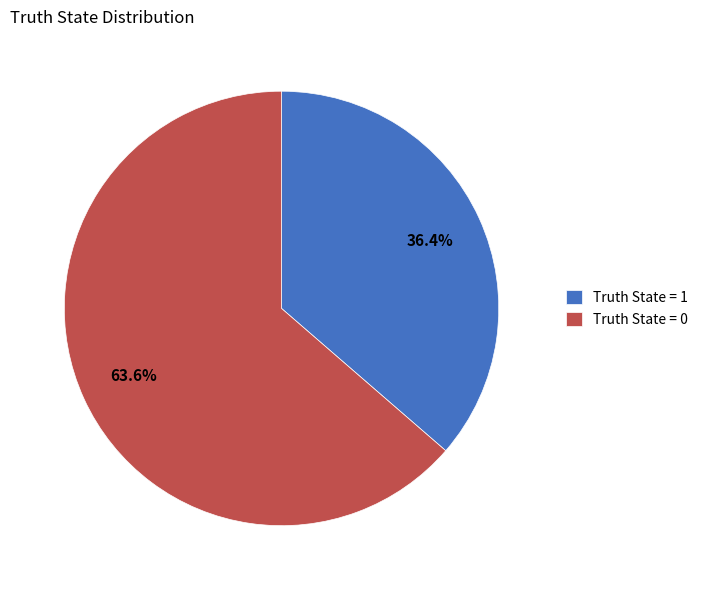

The Truth State = 0 slice represents 64% of the pie. True or false?

True